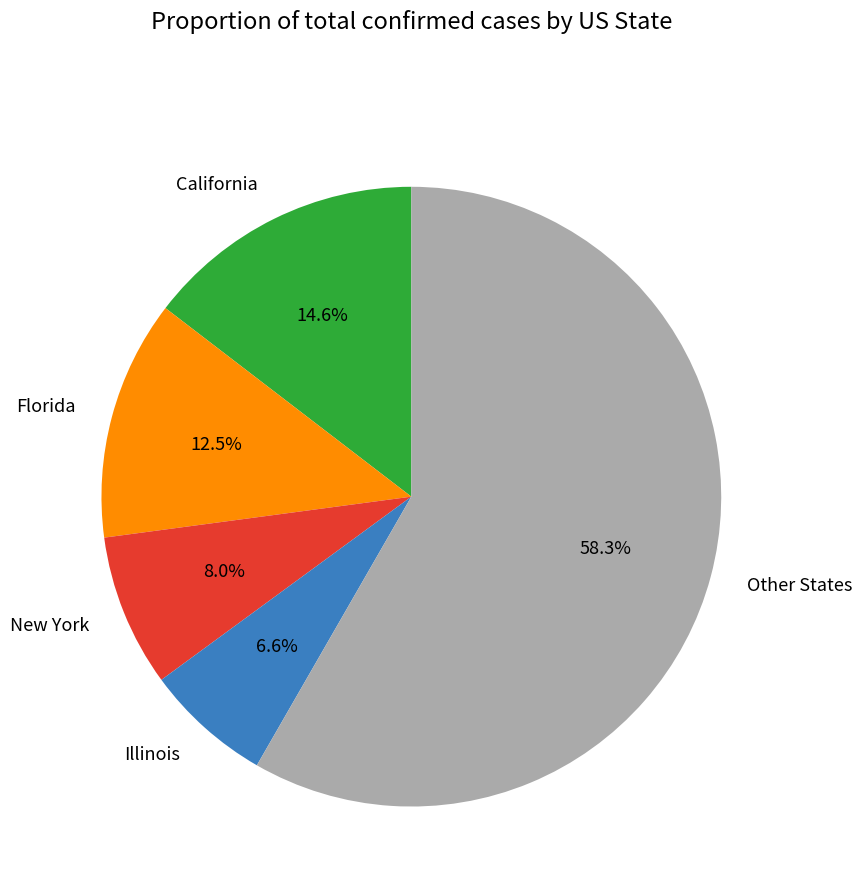

Approximately how many times larger is the value at California compared to Florida?

1.2